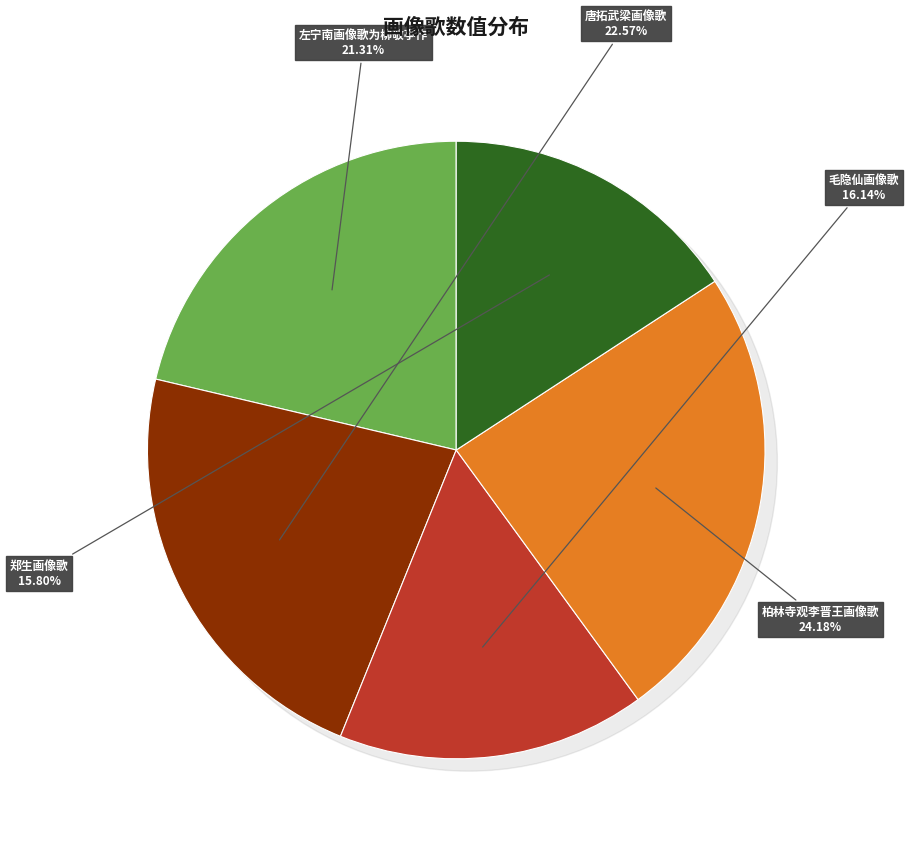

Which category has the smallest portion of the pie?

郑生画像歌